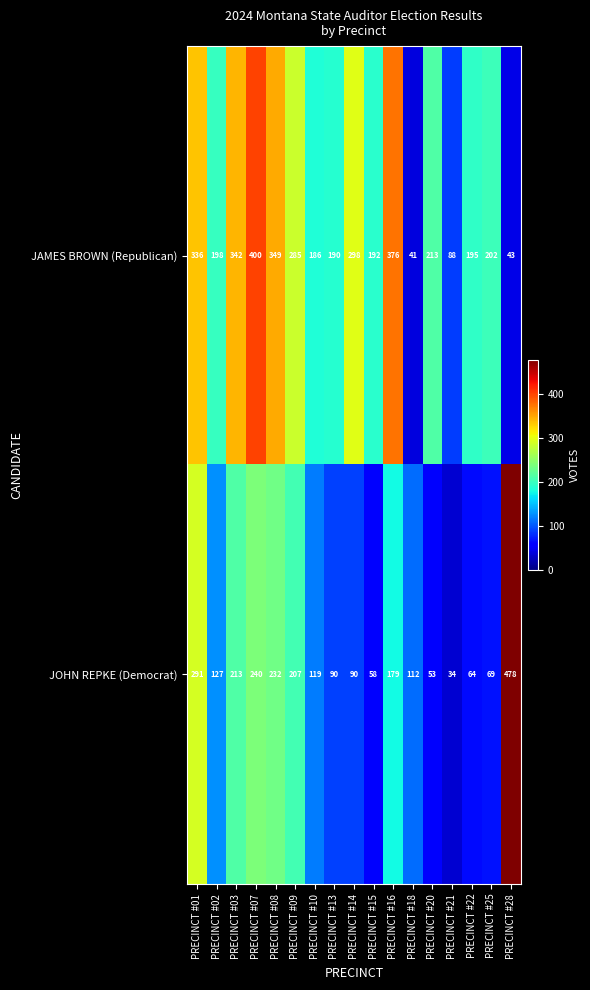

Rank the series by their maximum value, from lowest to highest.

JAMES BROWN (Republican), JOHN REPKE (Democrat)